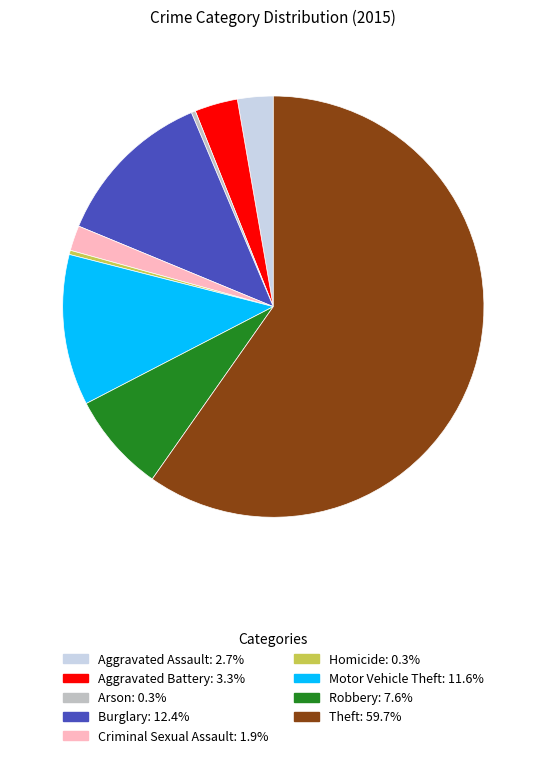

Is Aggravated Battery the majority of the pie?

No